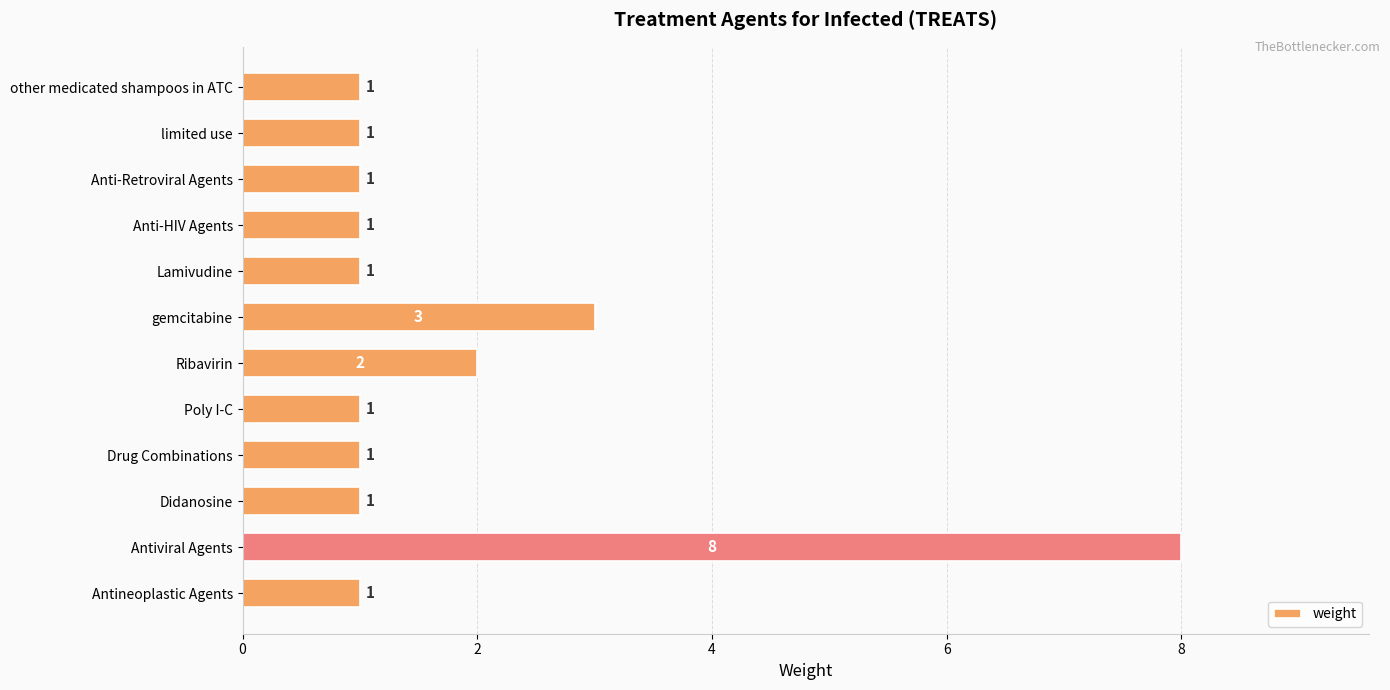

Are the bars grouped side by side (vs. stacked)?

No